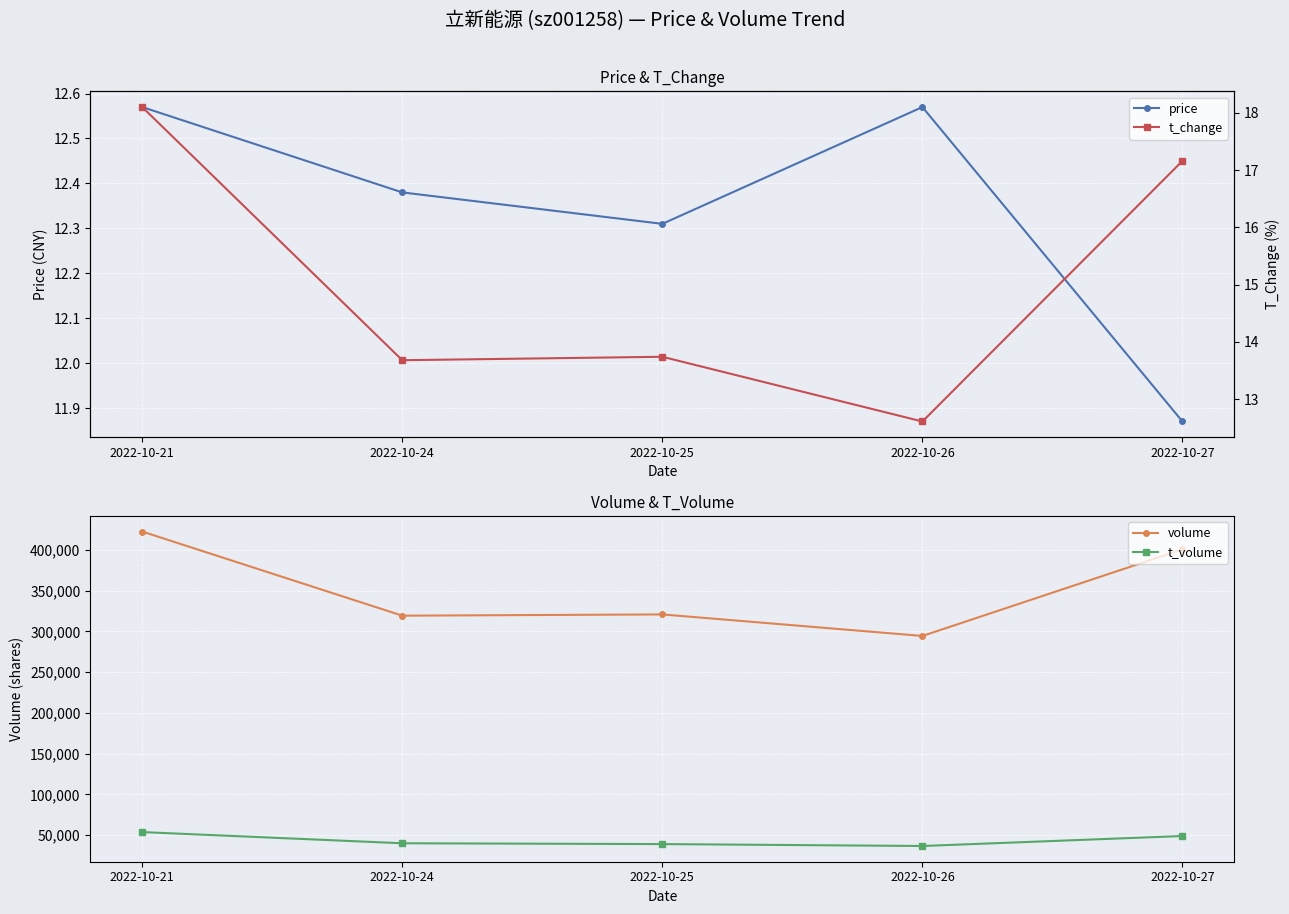

What is the minimum value for t_volume?

36787